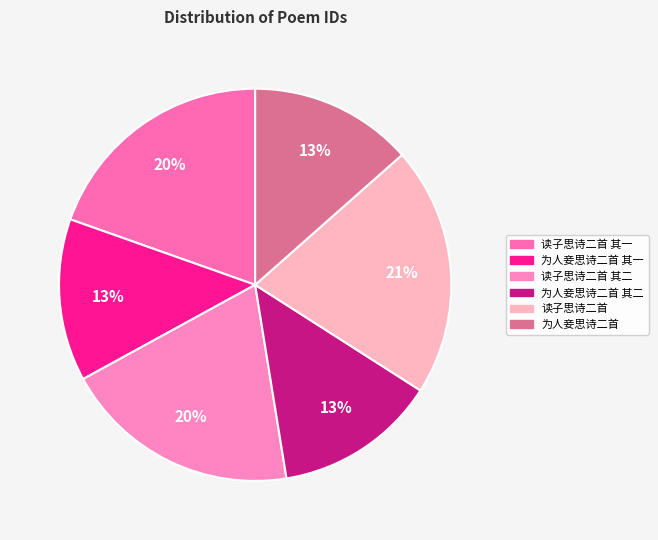

To the nearest percent, what is the average slice percentage?

17%